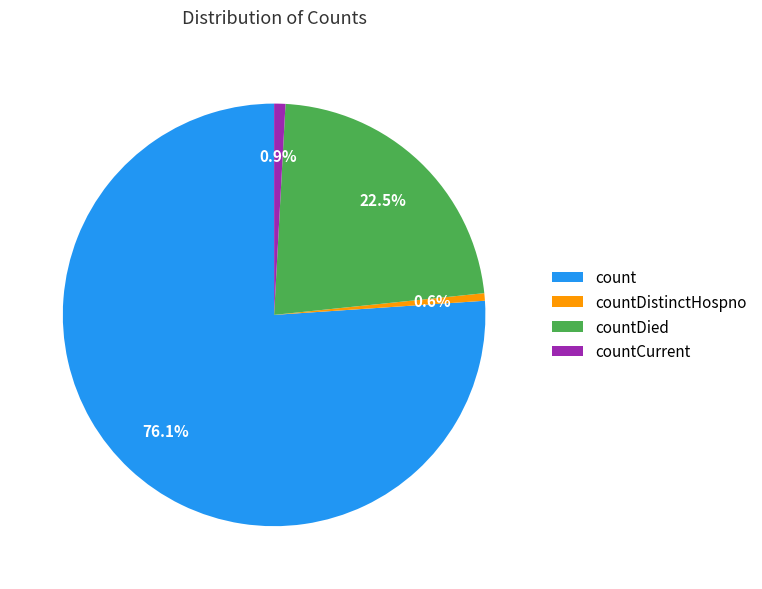

The countDistinctHospno slice represents 1% of the pie. True or false?

True